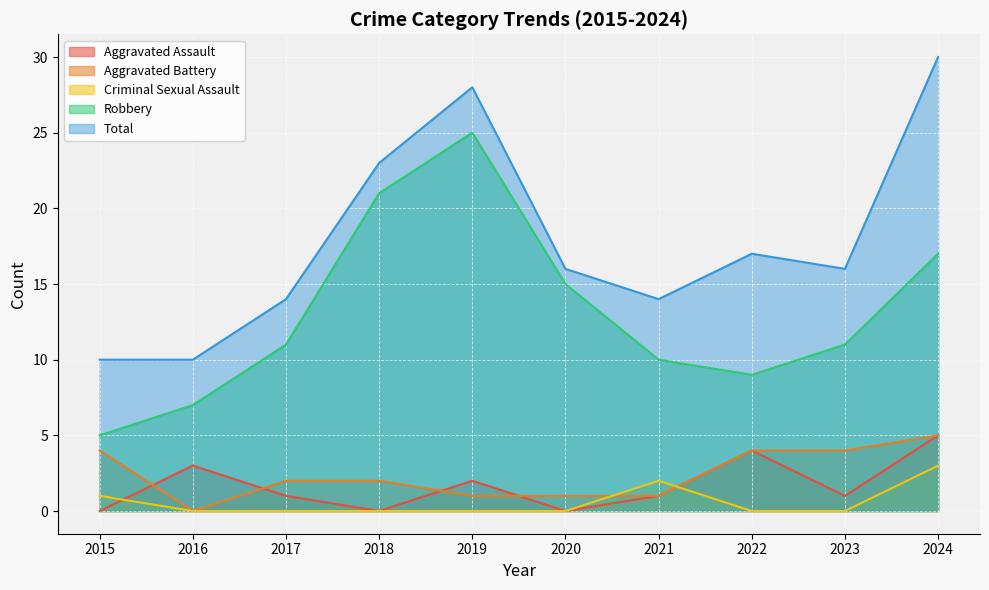

At which label does Robbery reach its peak?

2019